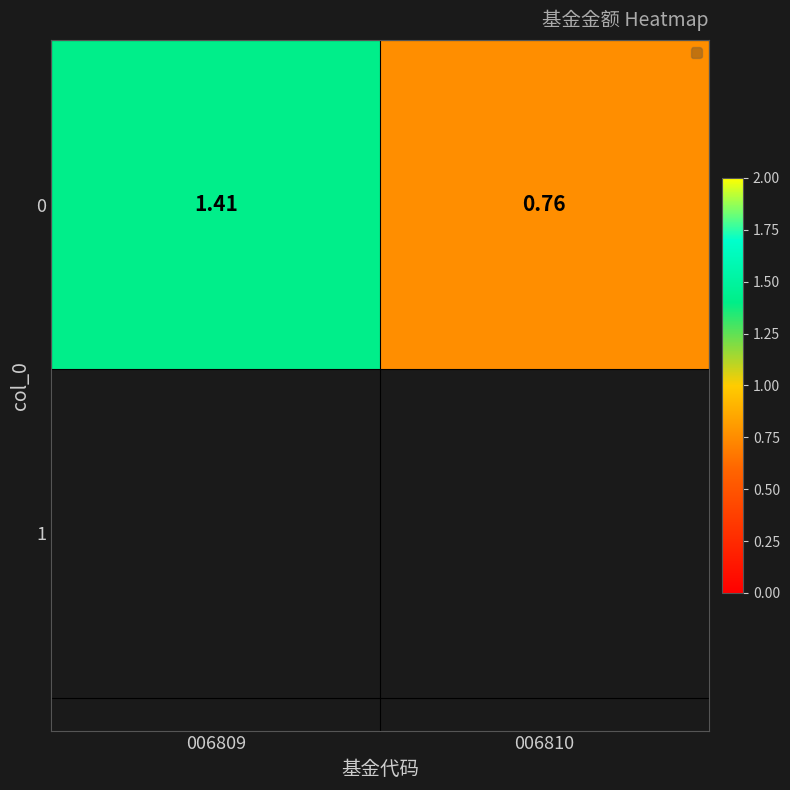

Reading left to right, what are all the values shown in this chart?

006809=1.4	006810=0.8